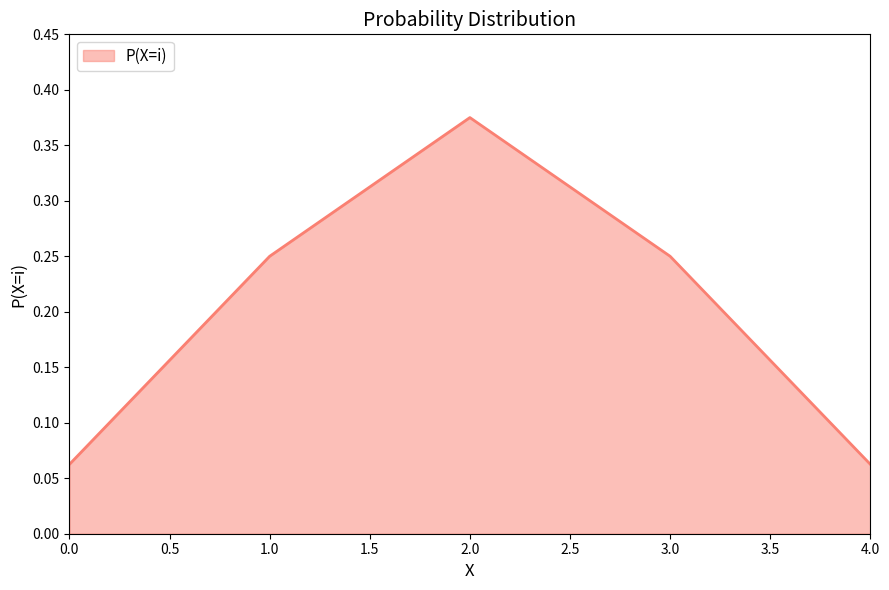

What is the sum of all values?

1.0